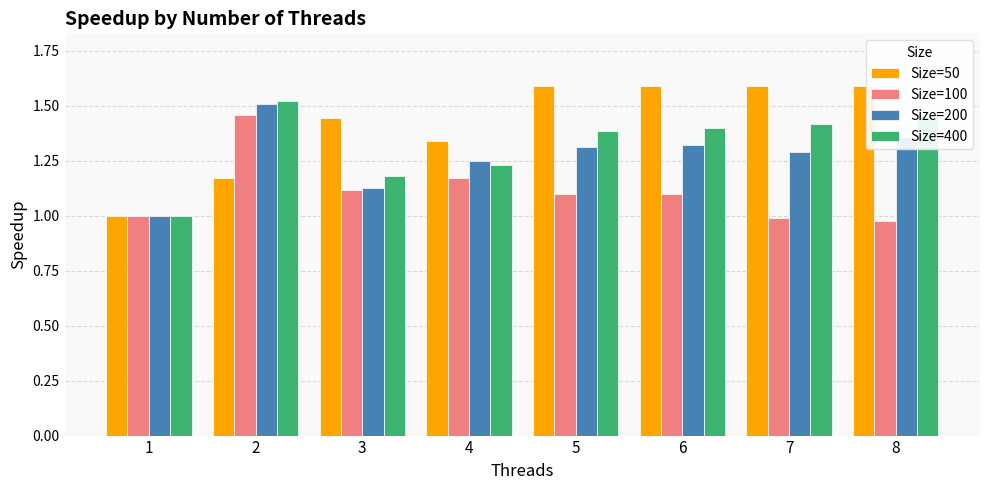

Which series changed the most between 1 and 6?

Size=50